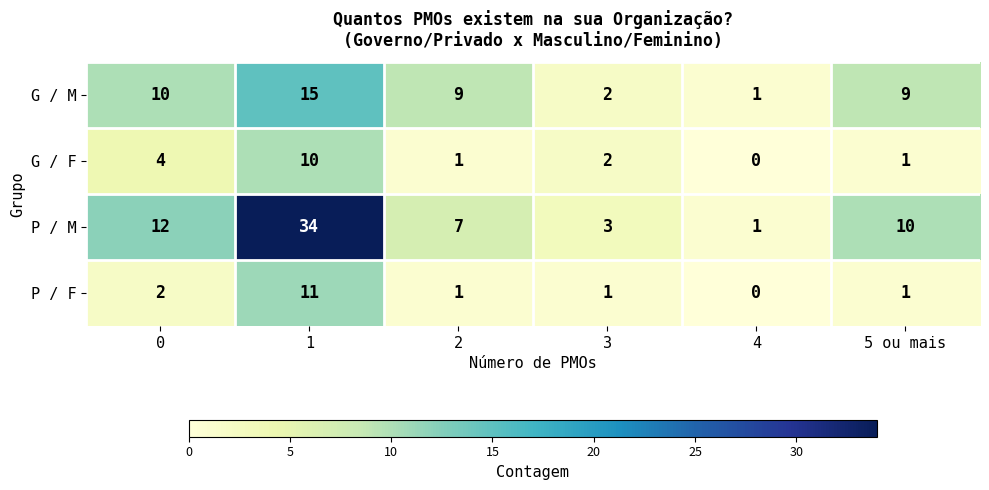

The value of P / M at 1 is 45. True or false?

False